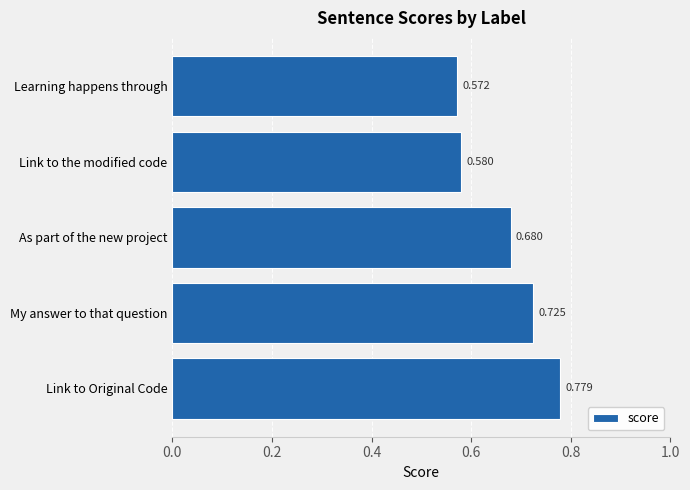

Count the values in the range 0 to 1.

5